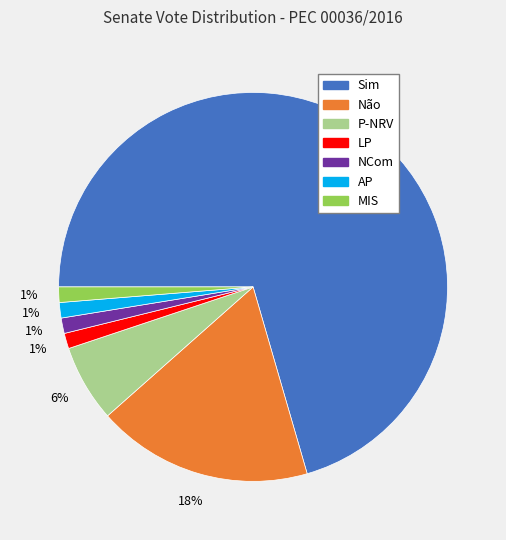

Is it true that NCom is 1% of the pie?

True